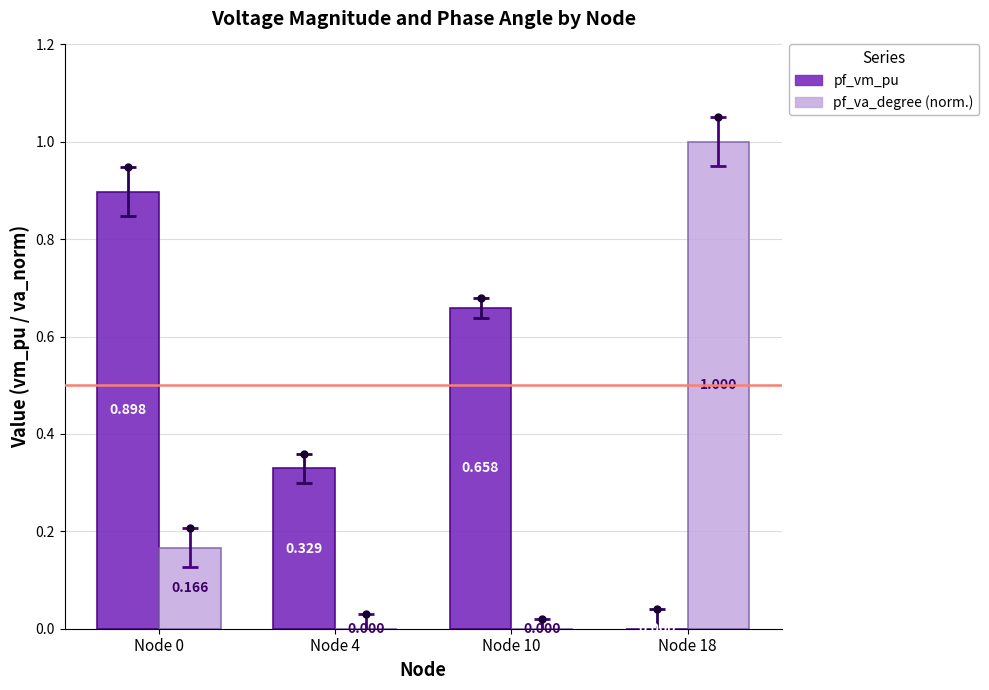

What are all the series names shown in the legend?

pf_vm_pu, pf_va_degree (norm.)